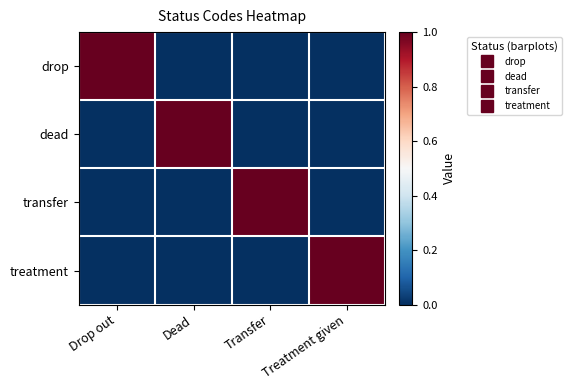

Which has a higher value, Transfer or Drop out?

Drop out